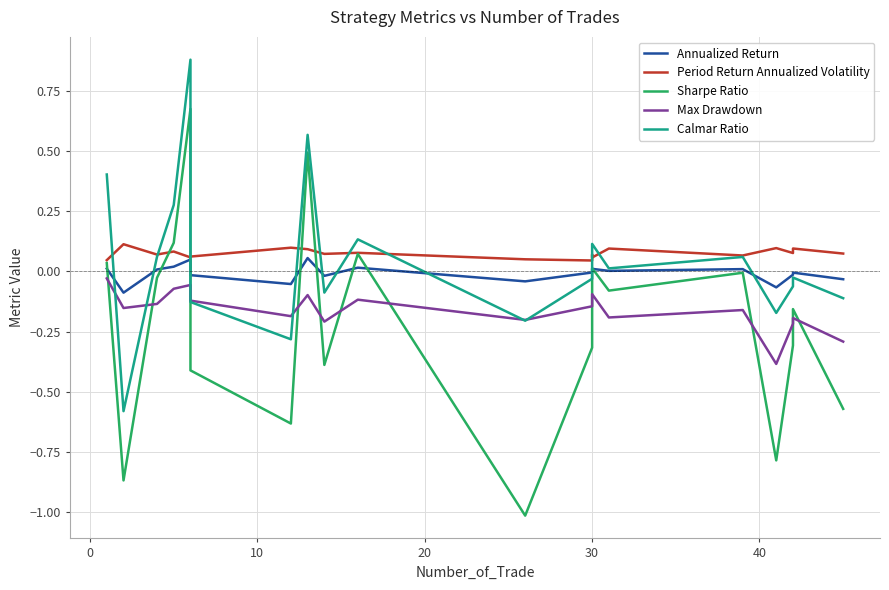

Rank the series by their maximum value, from highest to lowest.

Calmar Ratio, Sharpe Ratio, Period Return Annualized Volatility, Annualized Return, Max Drawdown